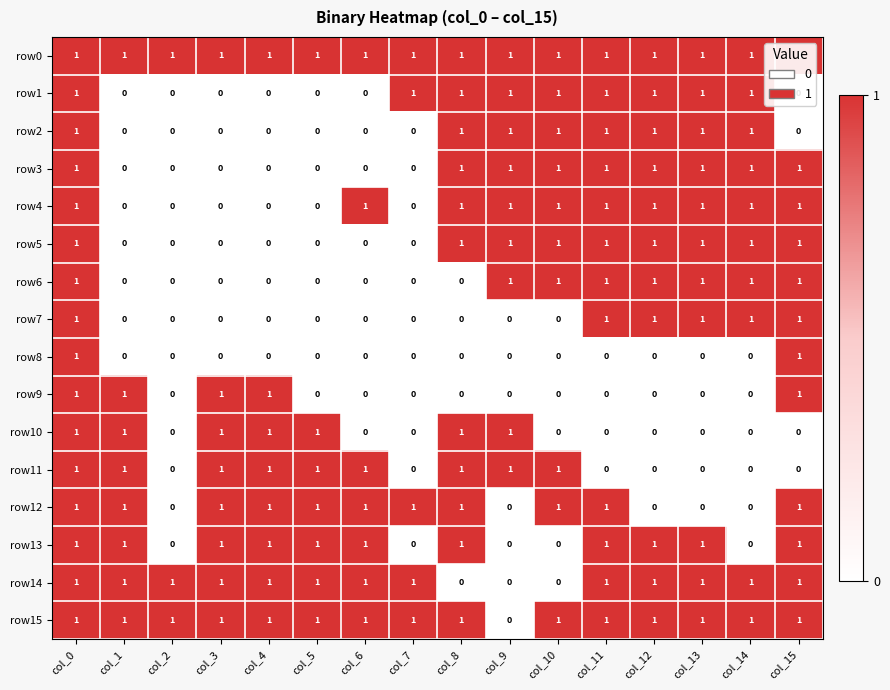

Is it true that row14 equals 0 at col_9?

True